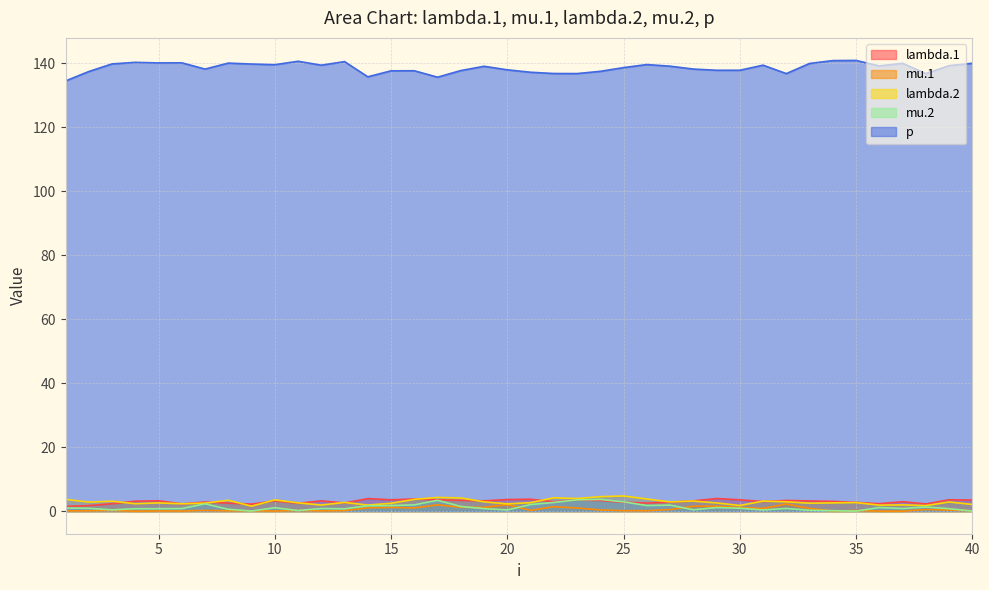

What is the spread (max minus min) of values at 15?

136.4